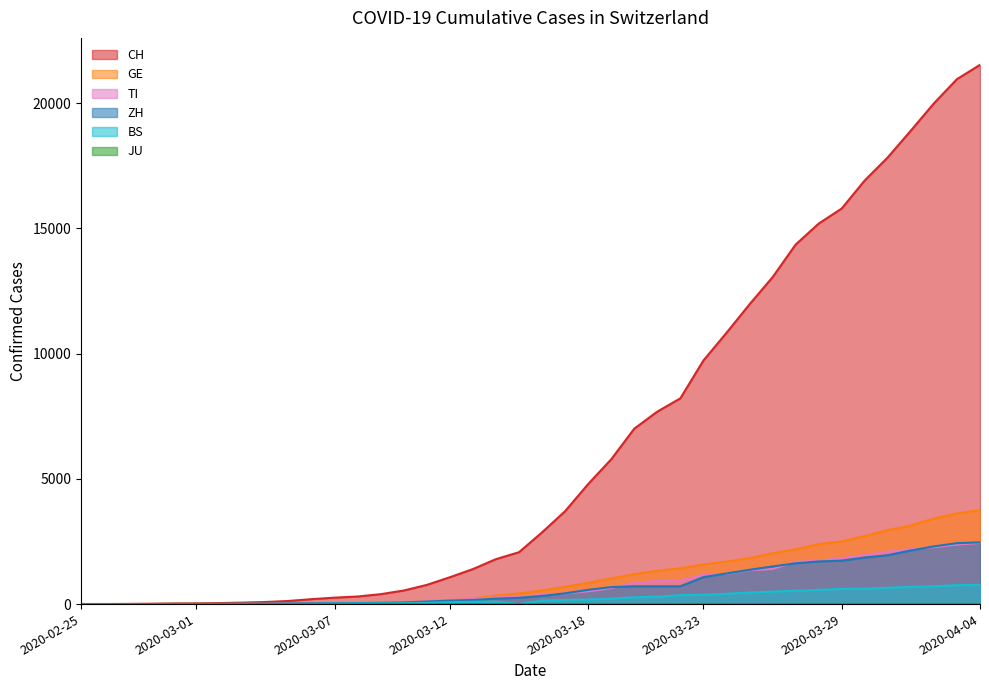

Rank the series at 2020-02-27 from highest to lowest value.

CH, ZH, GE, BS, TI